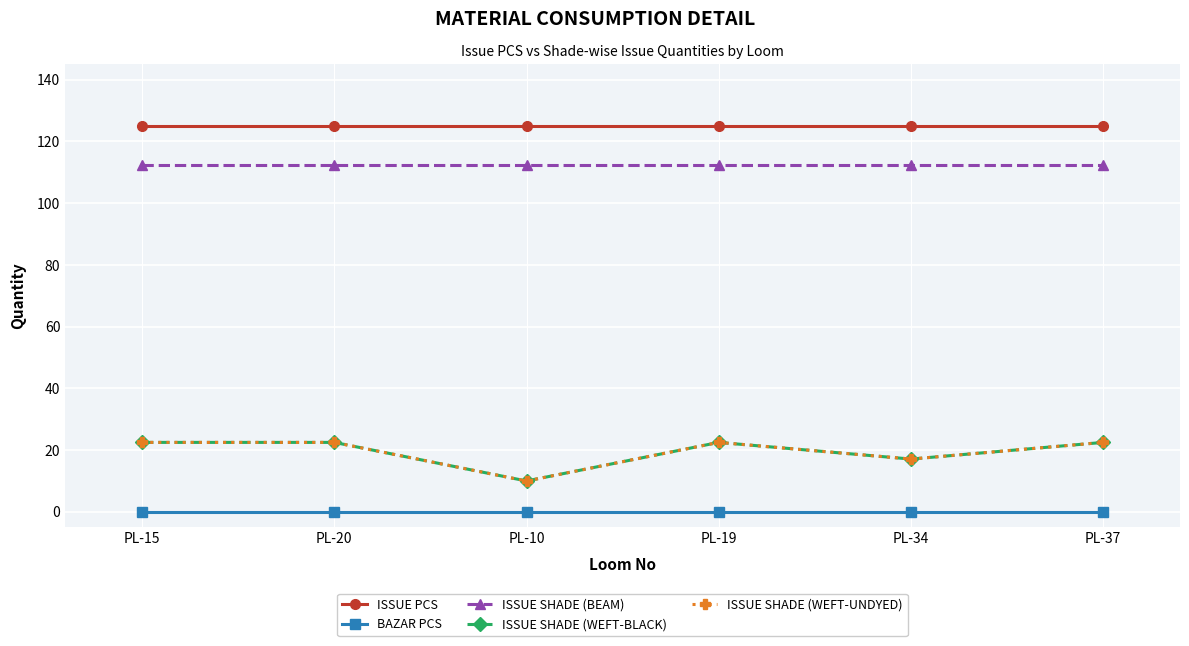

Reading left to right, what are all the values shown in this chart?

ISSUE PCS: 125.0	125.0	125.0	125.0	125.0	125.0
BAZAR PCS: 0.0	0.0	0.0	0.0	0.0	0.0
ISSUE SHADE (BEAM): 112.5	112.5	112.5	112.5	112.5	112.5
ISSUE SHADE (WEFT-BLACK): 22.5	22.5	10.0	22.5	17.1	22.5
ISSUE SHADE (WEFT-UNDYED): 22.5	22.5	10.0	22.5	17.1	22.5